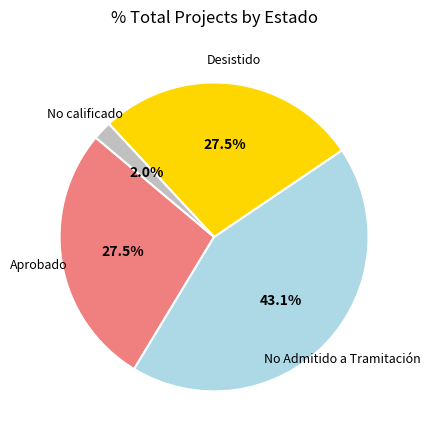

Is there any slice that represents more than half of the pie?

No